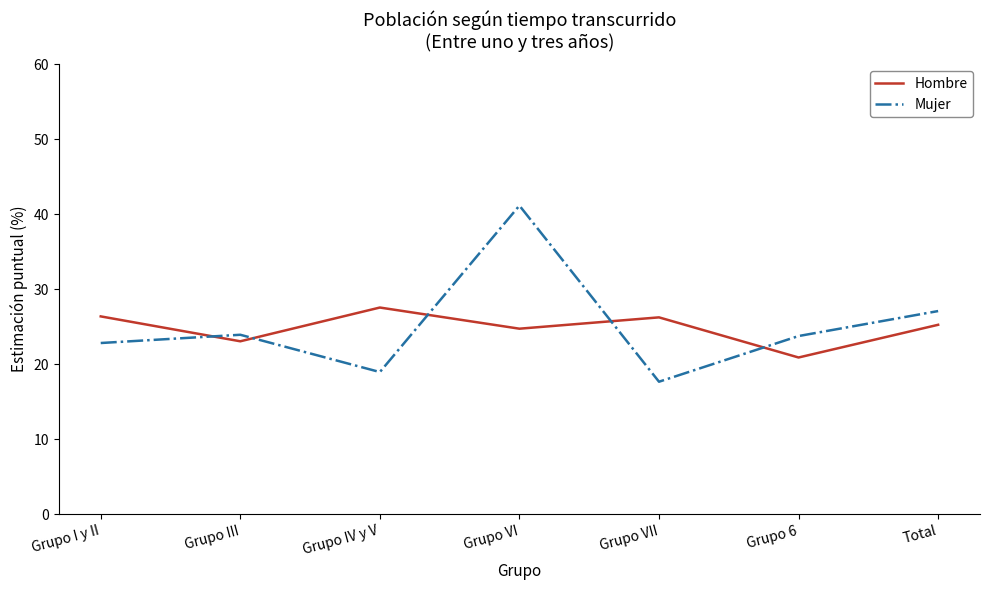

Which series changed the most between Grupo I y II and Grupo VI?

Mujer